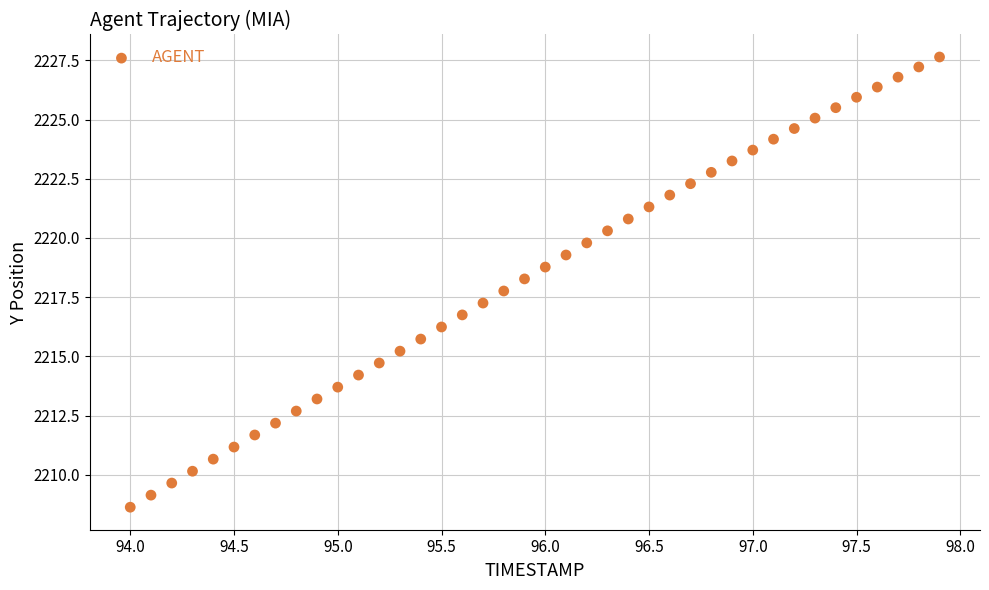

What is the range of X values (max minus min)?

3.9